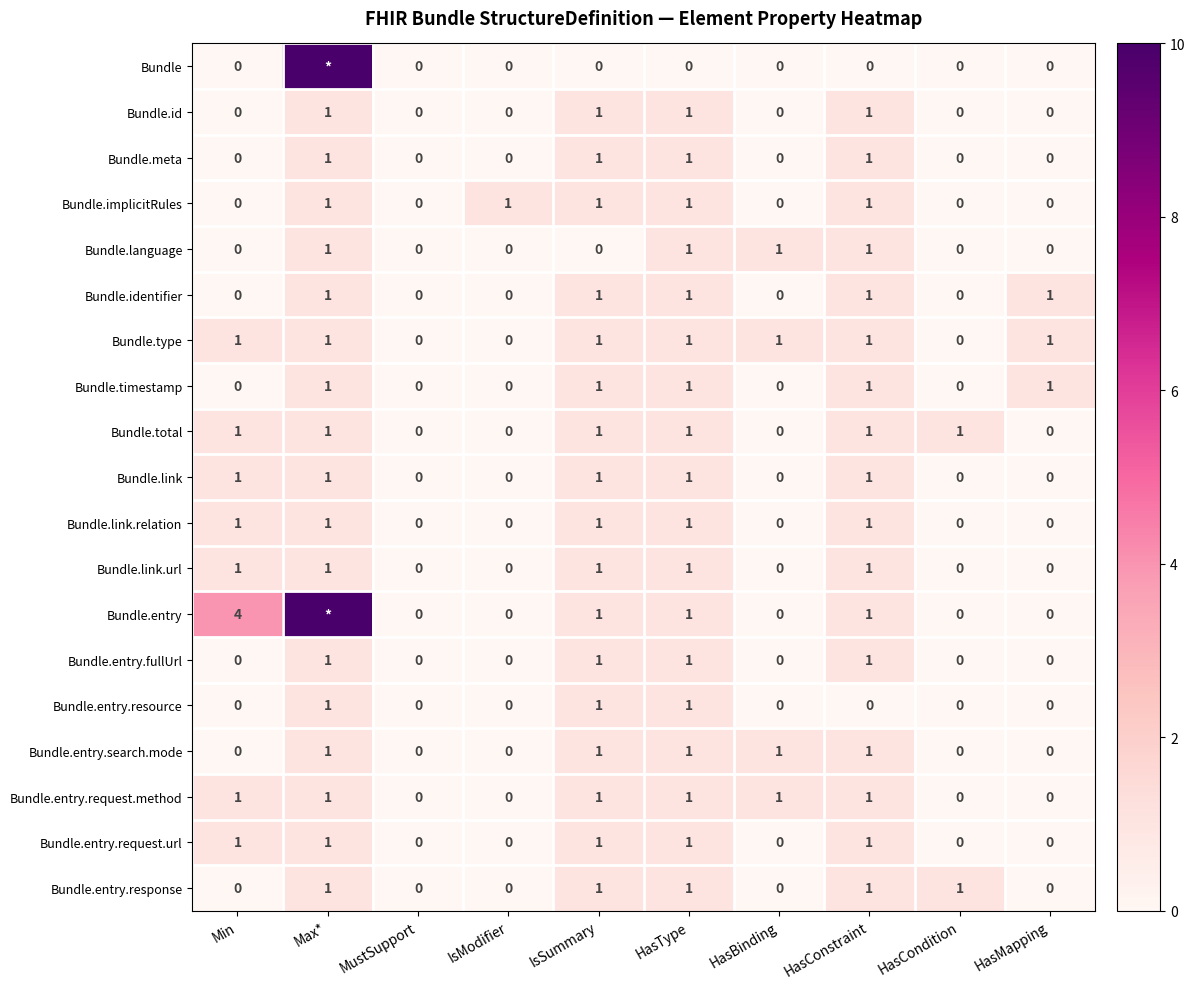

At which category is the sum across all series the highest?

Max*